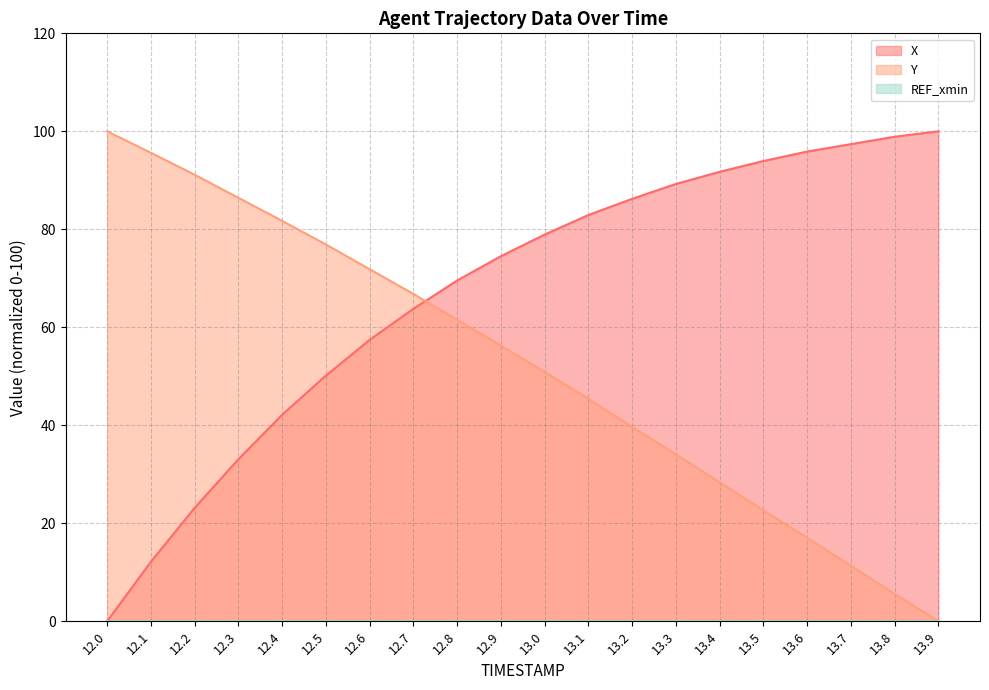

Is the value of Y at 12.8 greater than the value of X at 13.4?

No